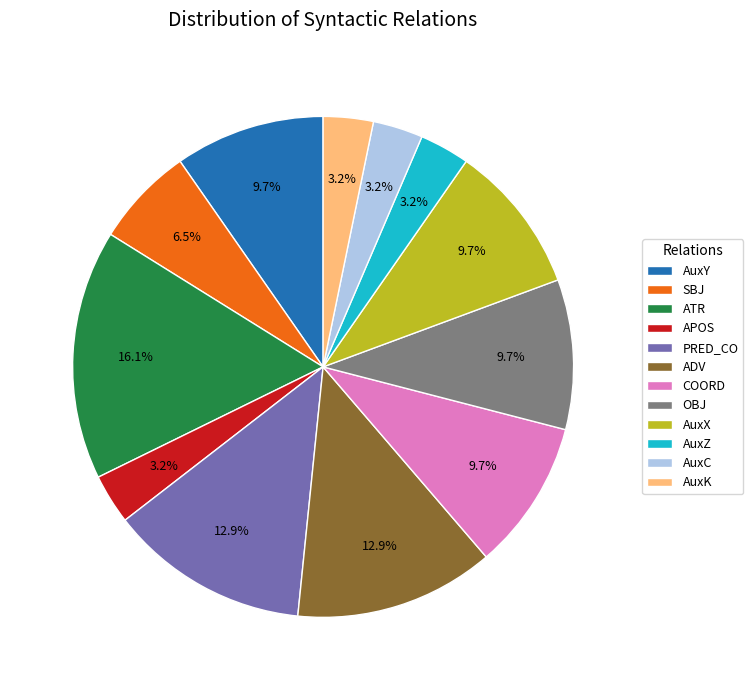

Which slice is the largest?

ATR